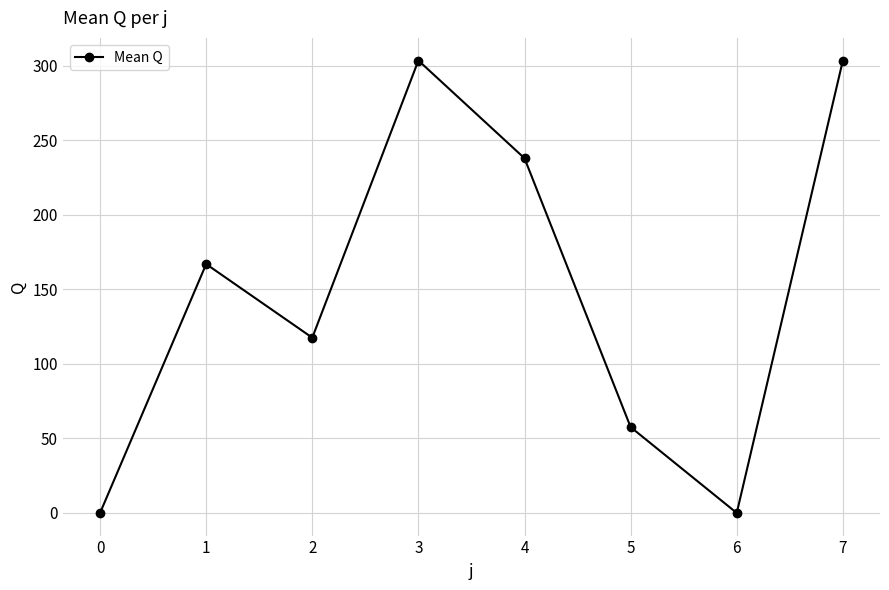

Reading left to right, what are all the values shown in this chart?

0=0.0	1=167.0	2=117.6	3=303.6	4=238.0	5=57.6	6=0.0	7=303.6